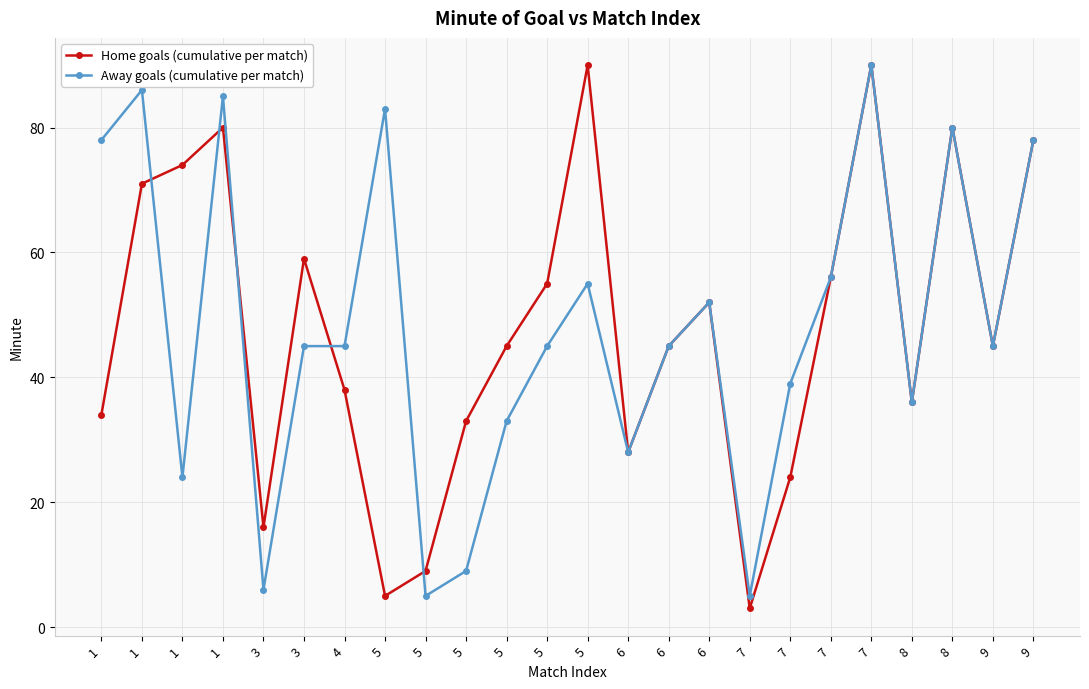

Is the value of Home goals (cumulative per match) at 9 greater than the value of Away goals (cumulative per match) at 9?

No